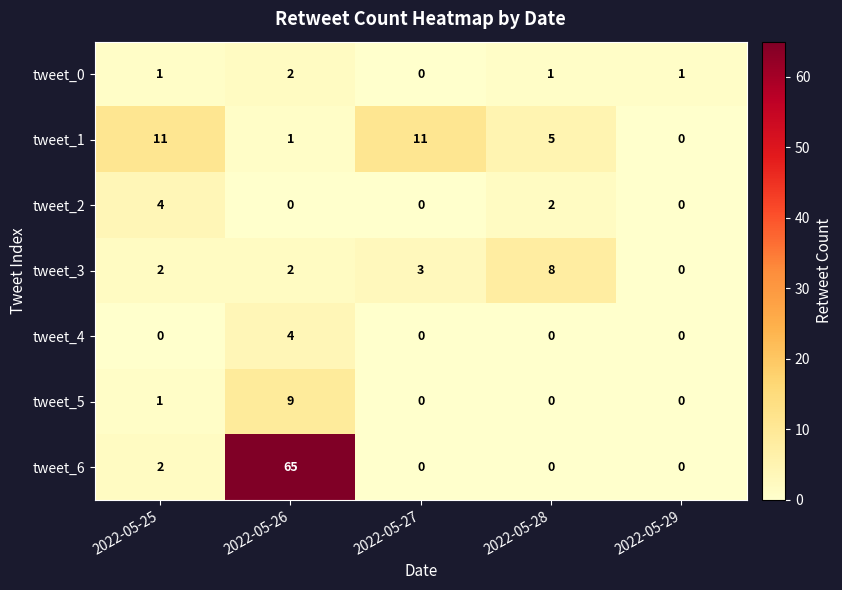

What value does the tweet_3 series have at 2022-05-28?

8